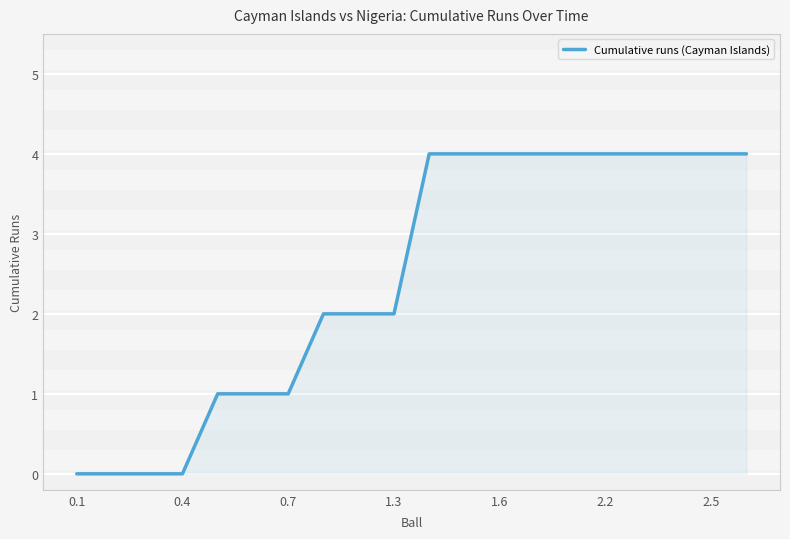

What is the average value?

2